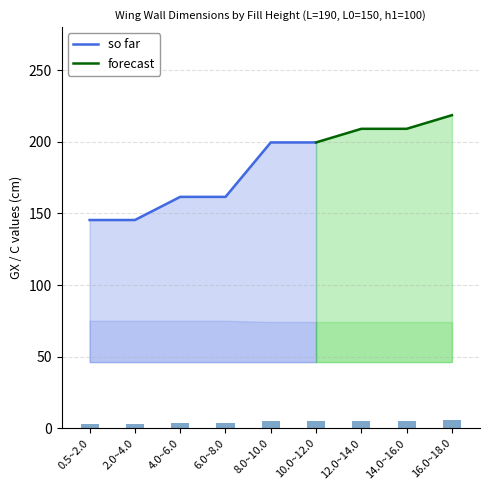

What is the highest value of the so far series?

199.5